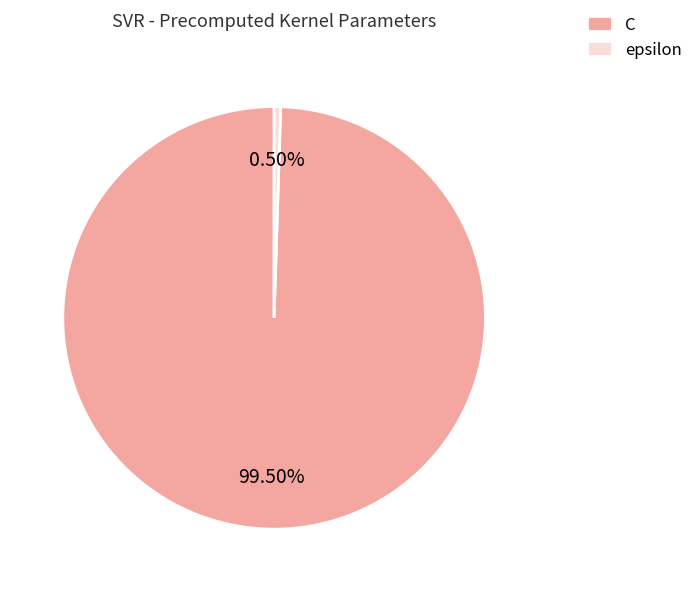

Rank the categories by value from highest to lowest.

C, epsilon